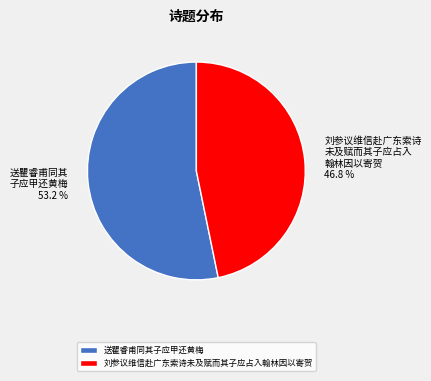

What percentage do 送瞿睿甫同其子应甲还黄梅 and 刘参议维信赴广东索诗未及赋而其子应占入翰林因以寄贺 together represent?

100.0%